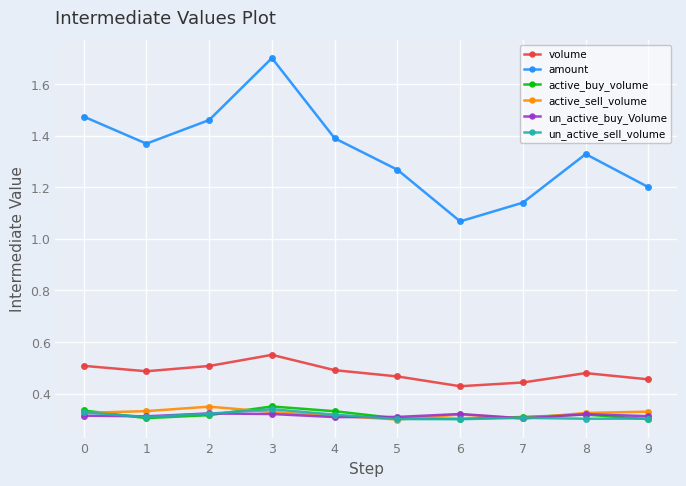

Rank the categories by amount value from highest to lowest.

3, 0, 2, 4, 1, 8, 5, 9, 7, 6